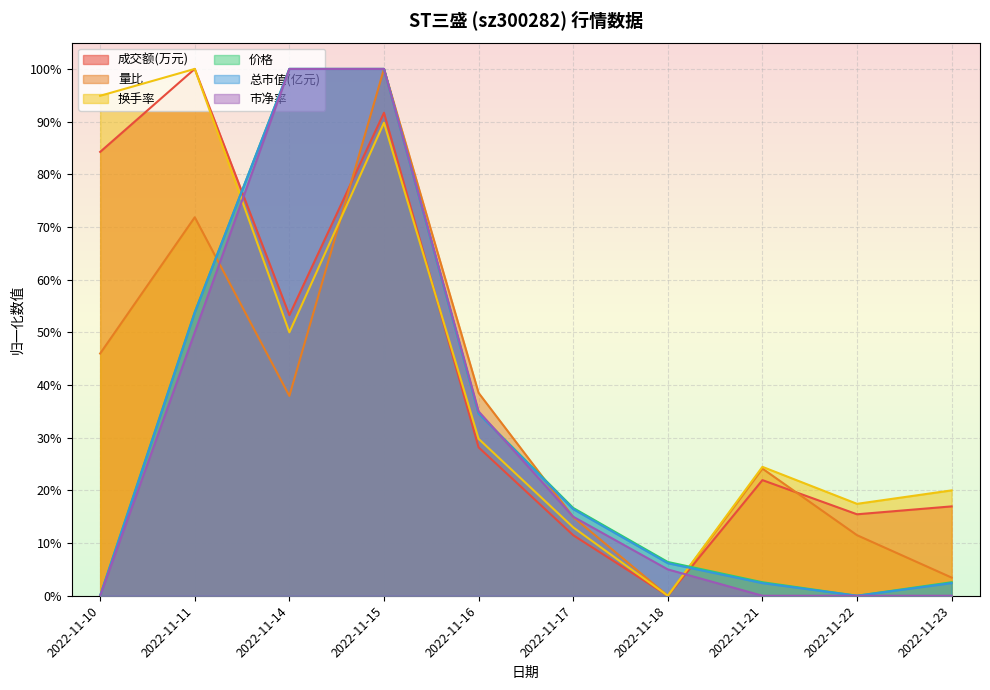

In 总市值(亿元), how many points are lower than both neighbors (excluding endpoints)?

1